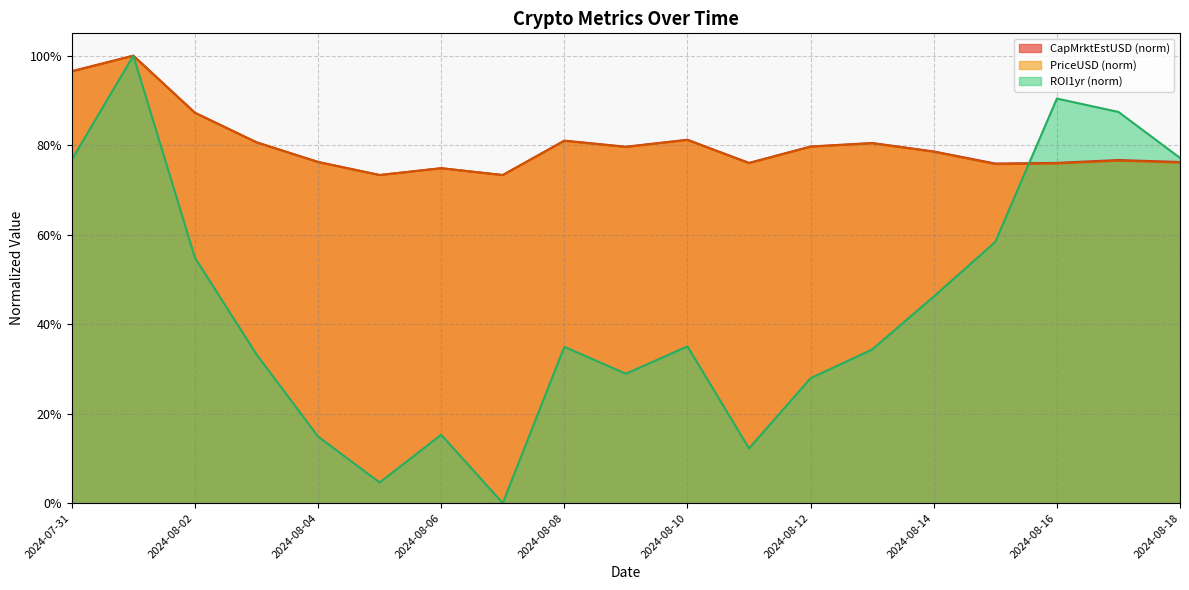

What is the spread (max minus min) of values at 2024-08-13?

0.5